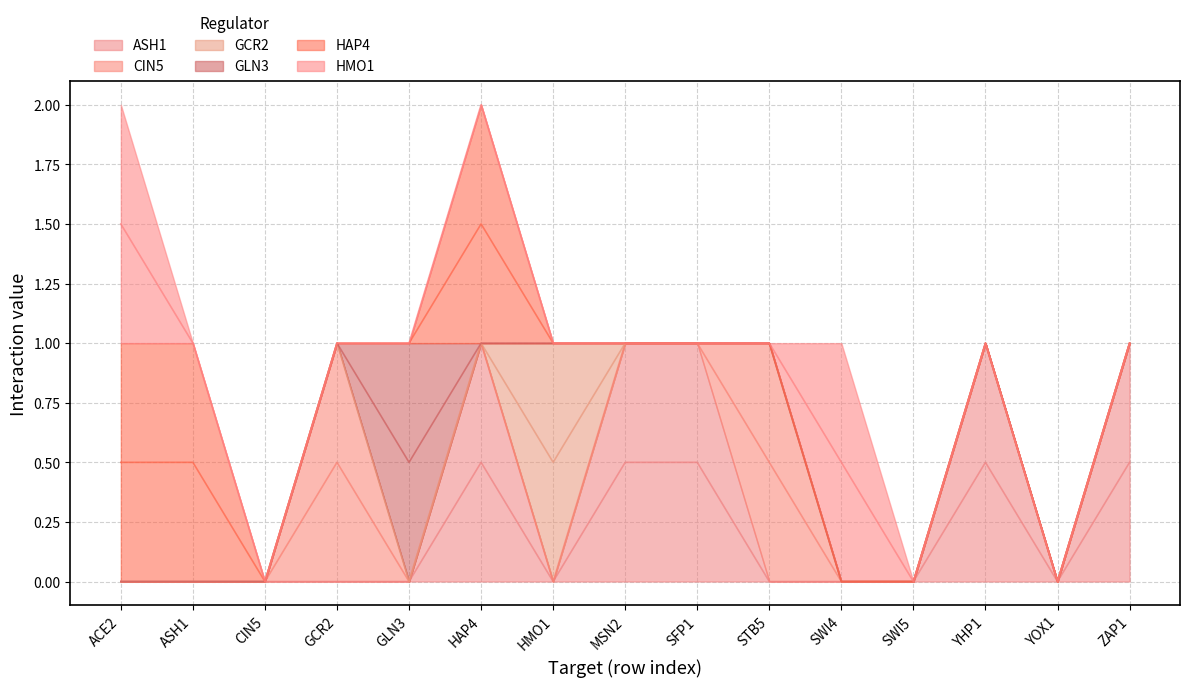

Between ASH1 and SWI5, which series saw the biggest shift?

HAP4